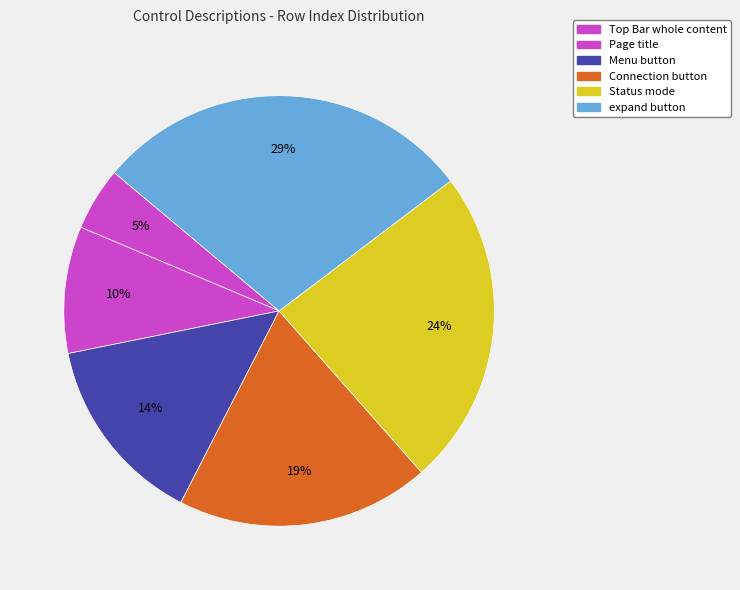

What percentage is the Page title slice, to the nearest percent?

10%